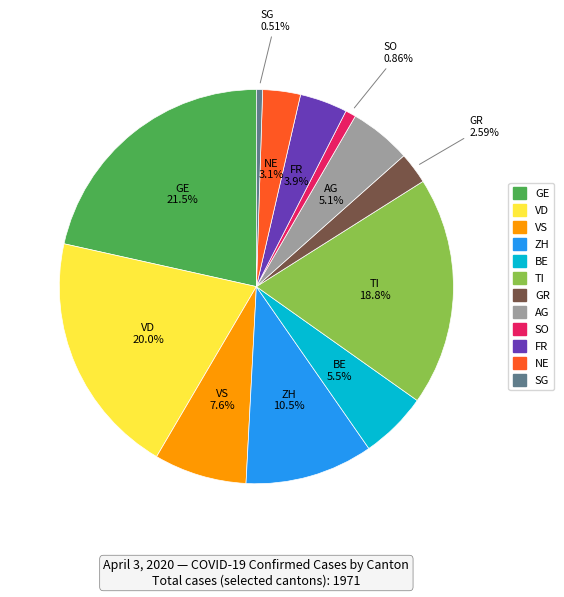

True or false: VS accounts for 17% of the total.

False